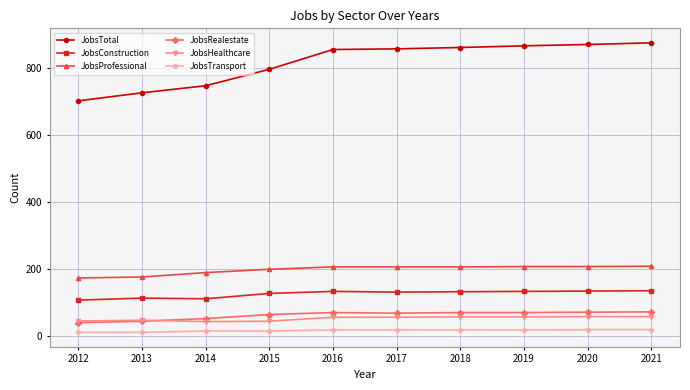

List the series in order of their peak value, highest first.

JobsTotal, JobsProfessional, JobsConstruction, JobsRealestate, JobsHealthcare, JobsTransport